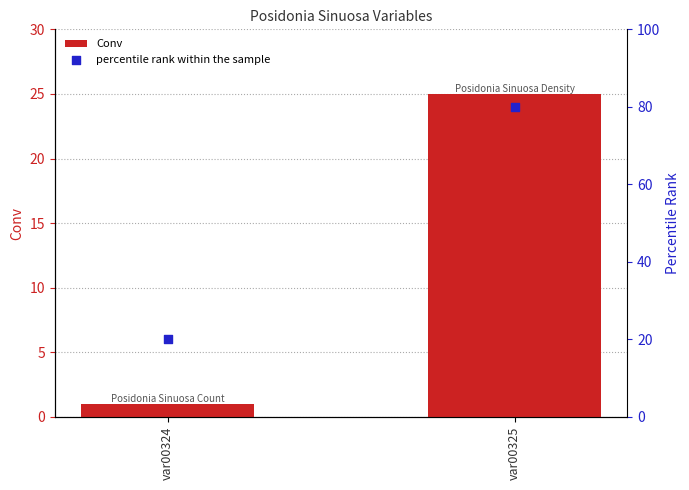

What are all the series names shown in the legend?

Conv, percentile rank within the sample